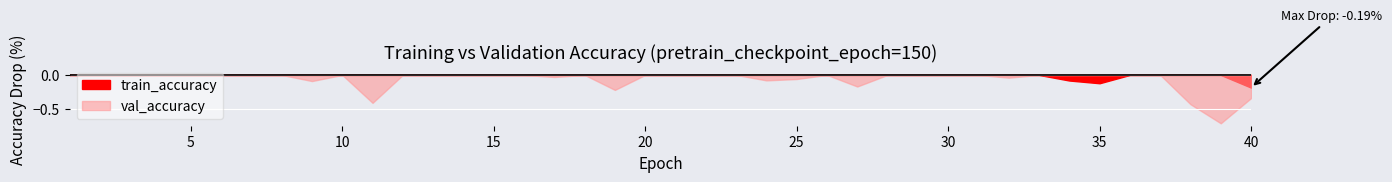

Rank the series by their maximum value, from lowest to highest.

val_accuracy, train_accuracy